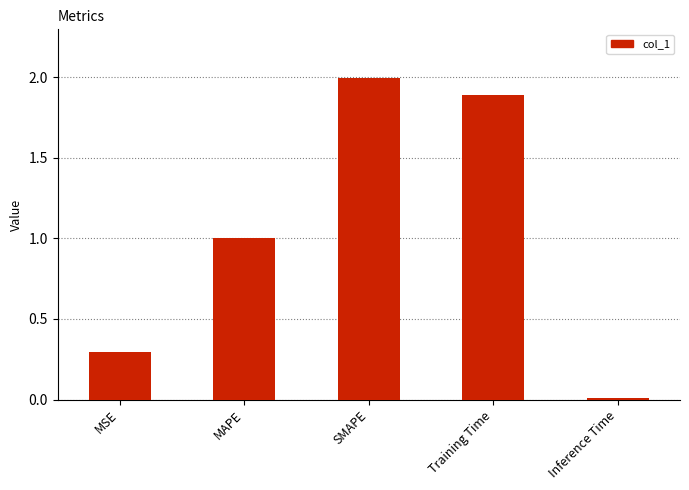

What is the sum of all values?

5.2